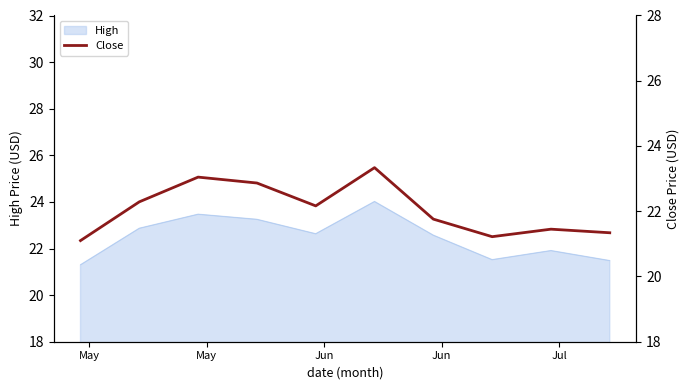

How many points are lower than both their immediate neighbors (excluding endpoints)?

2